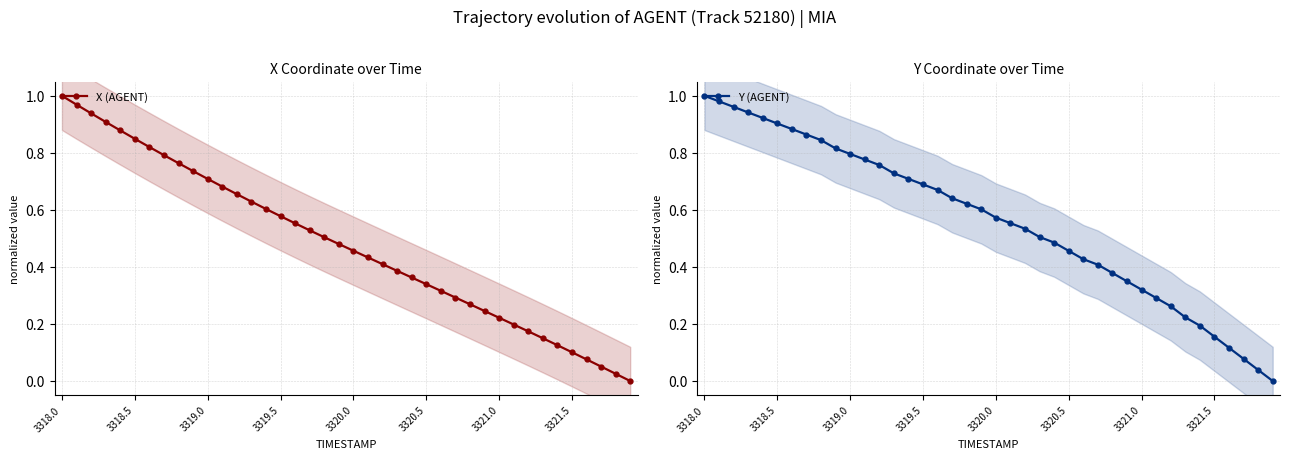

Which has a higher value, 39 or 31?

31